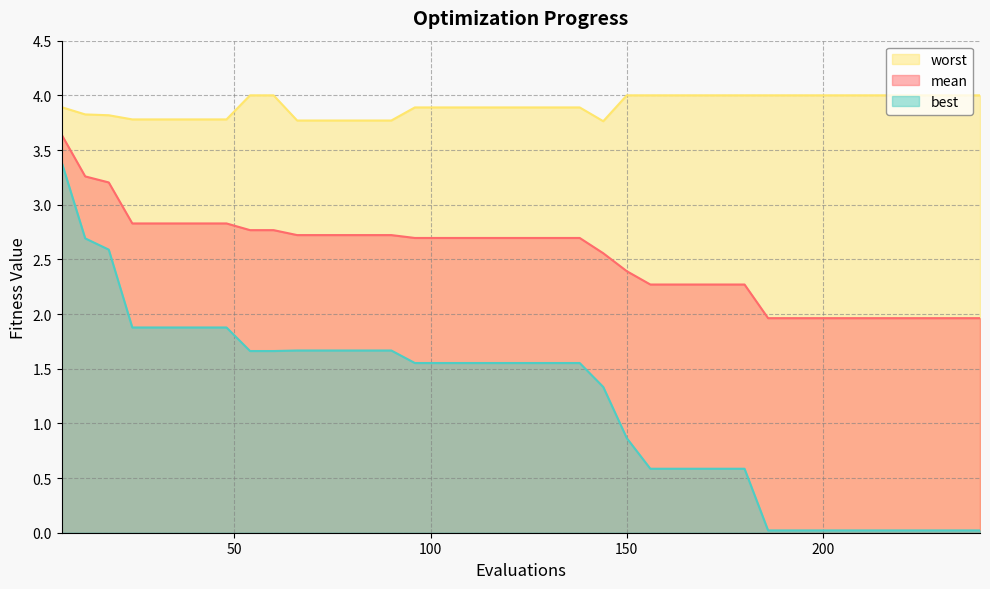

What is the total value across all series at 84?

8.2